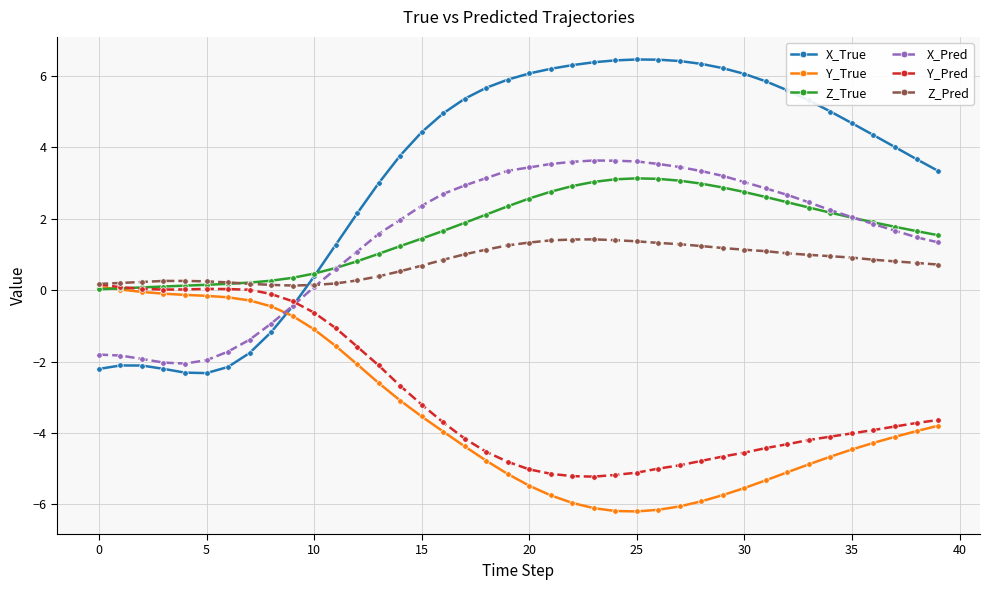

Which series has the largest range (max minus min)?

X_True